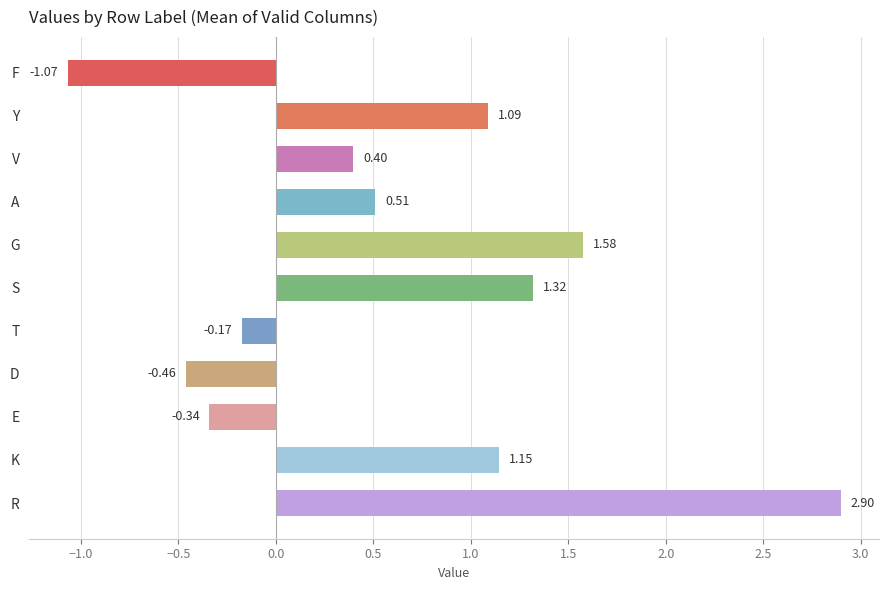

Does the chart contain stacked bars?

No